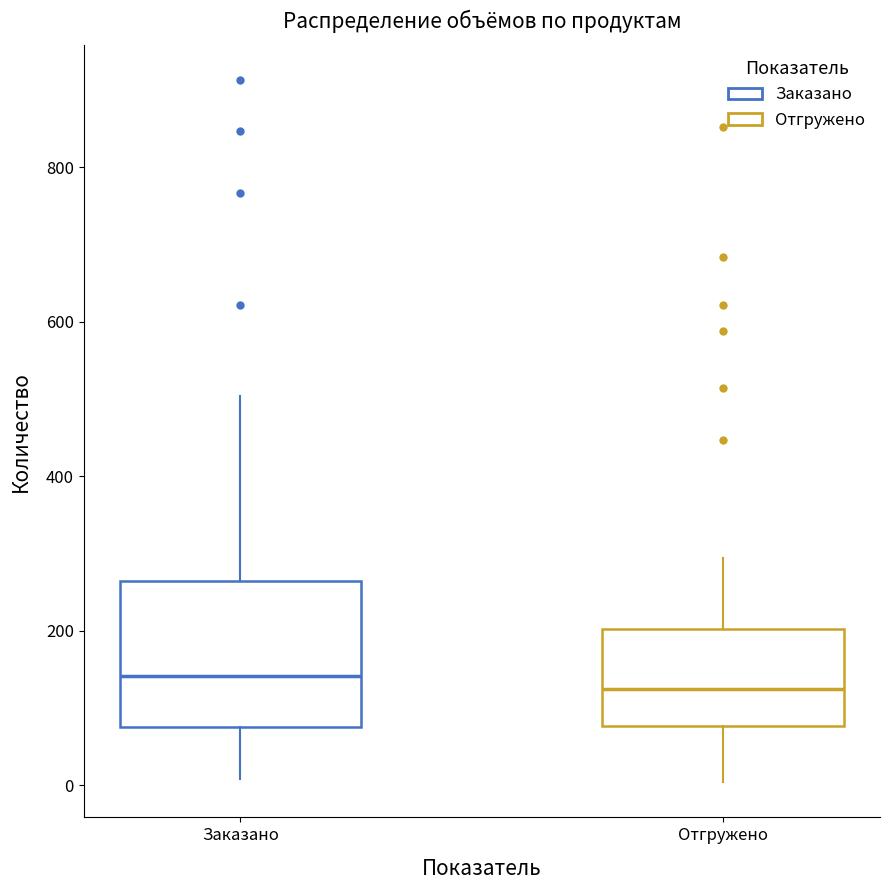

Reading left to right, transcribe this box plot: for each box, give where its median line is, the range the box spans, and where its two whiskers end, as read against the y-axis. The values are not printed on the chart, so give them approximately, as read against the axis.

Заказано: median 140, box 80 to 260, whiskers 0 to 500
Отгружено: median 120, box 80 to 200, whiskers 0 to 300